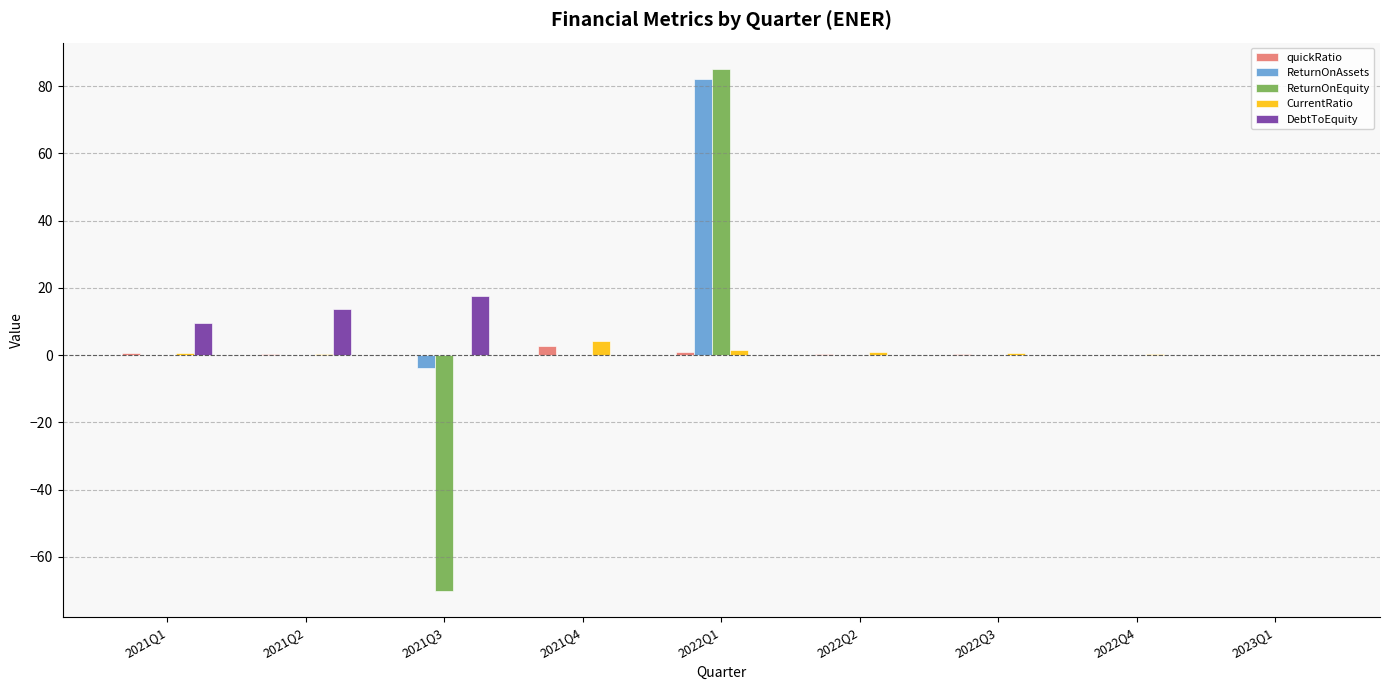

Which series has the largest range (max minus min)?

ReturnOnEquity